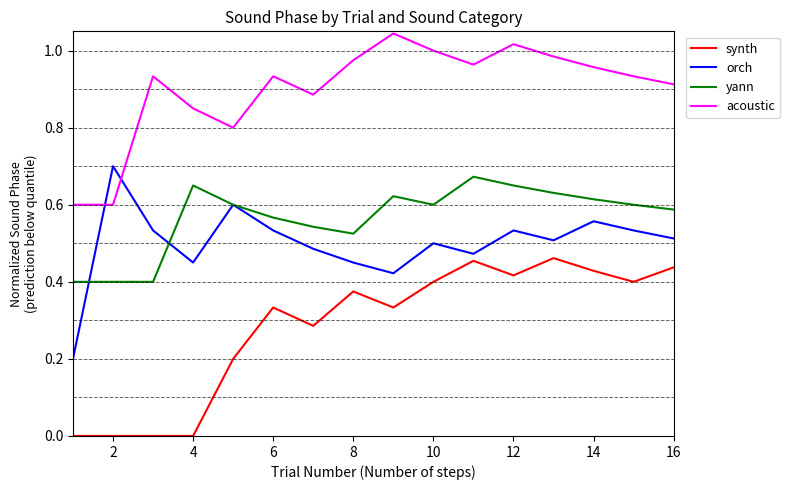

What are all the series names shown in the legend?

synth, orch, yann, acoustic